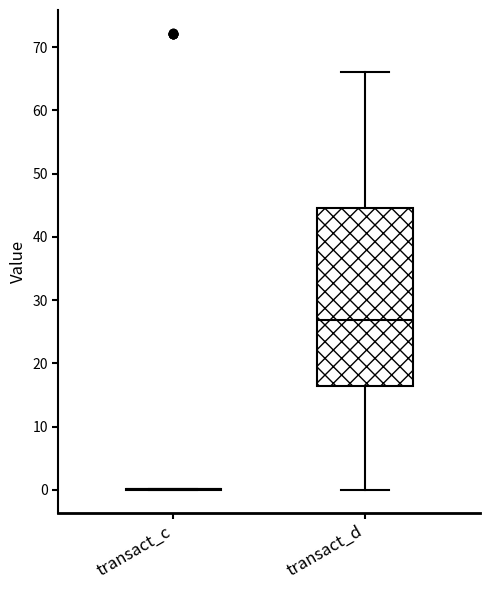

Comparing the boxes themselves (not the whiskers), which one is the tallest?

transact_d